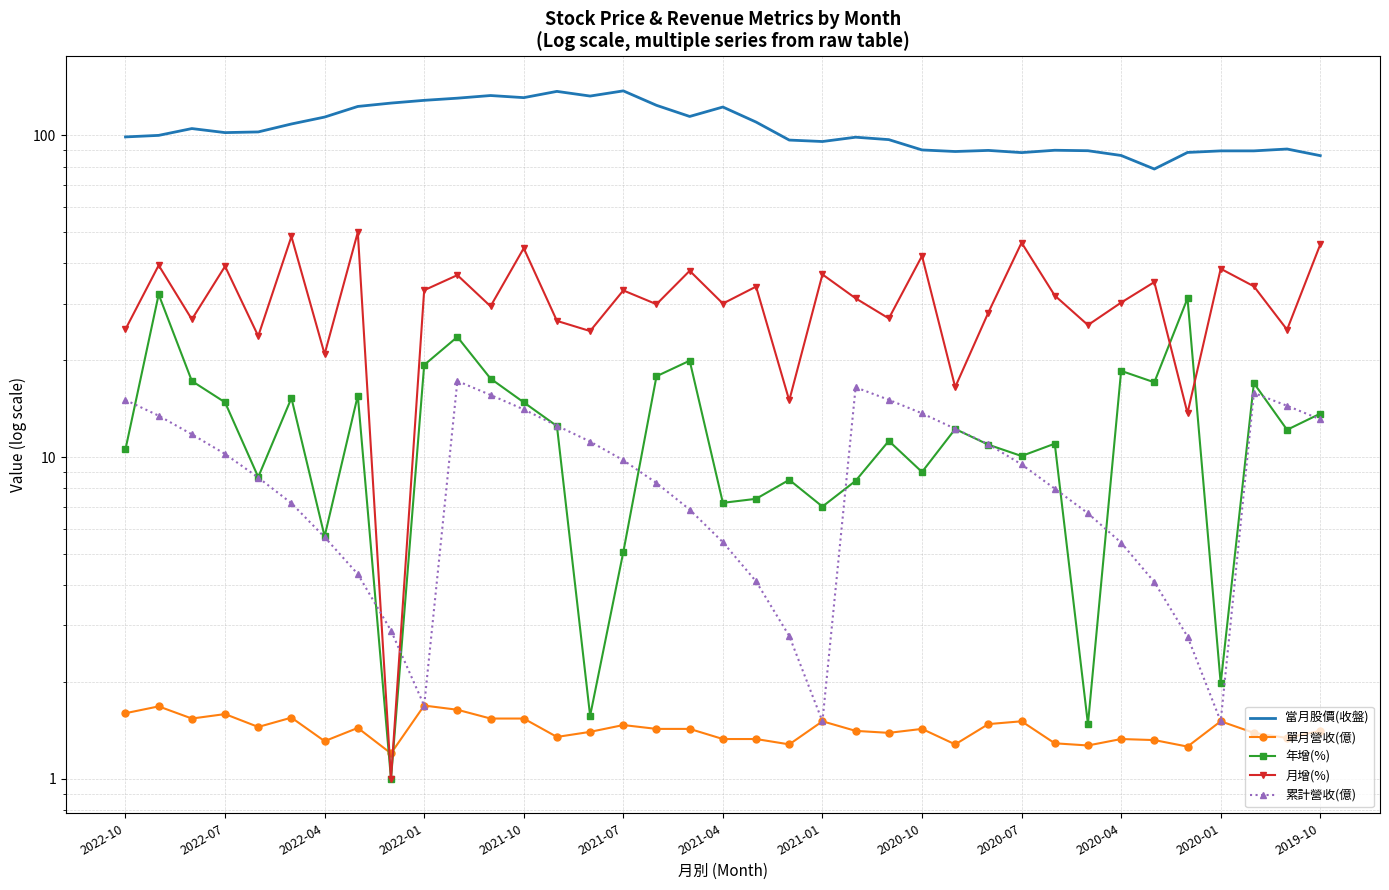

What is the total value across all series at 19?

156.7